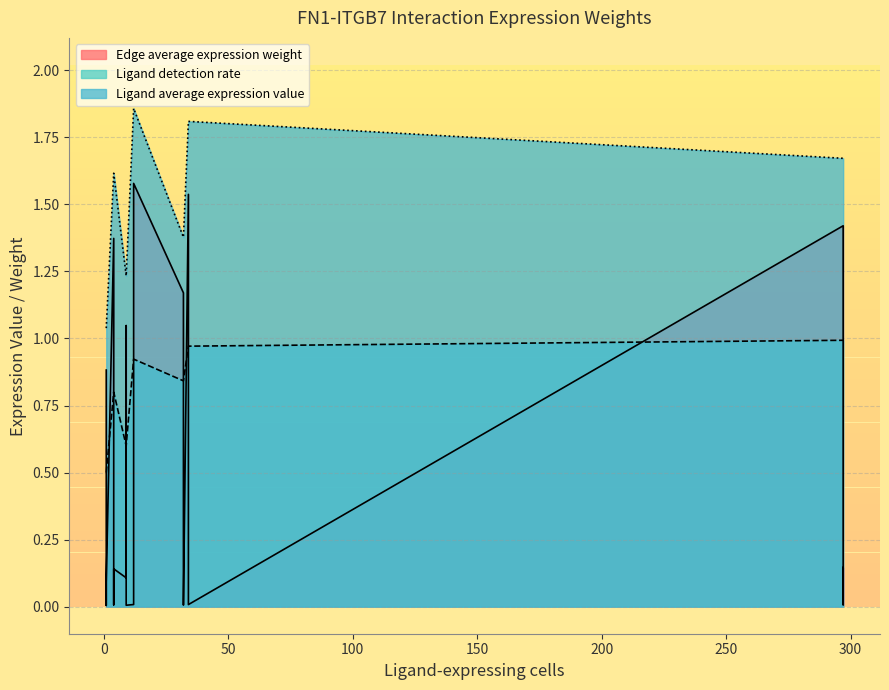

Which series has the largest range (max minus min)?

Edge average expression weight